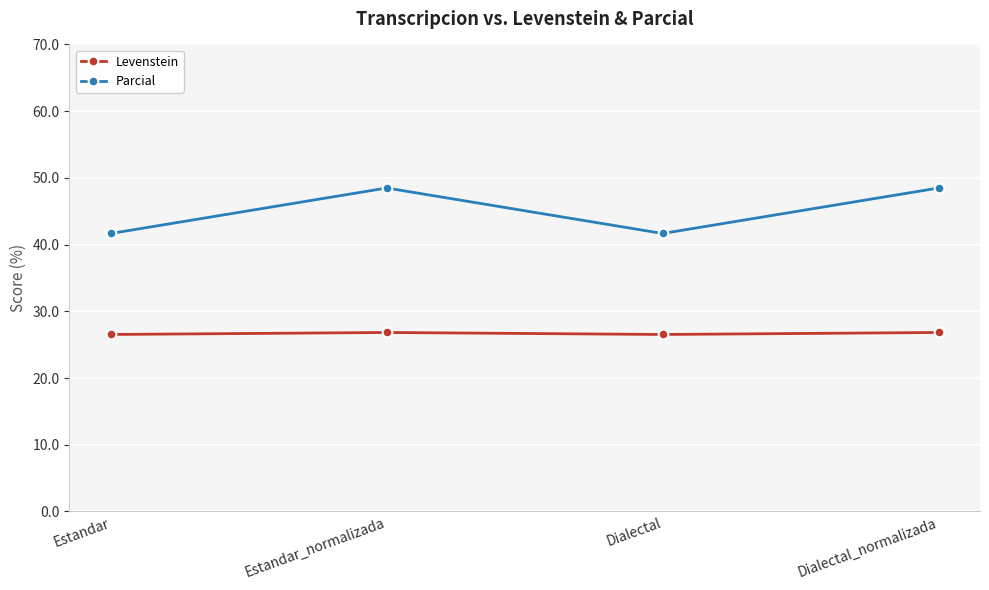

Rank the series by their average value, from lowest to highest.

Levenstein, Parcial